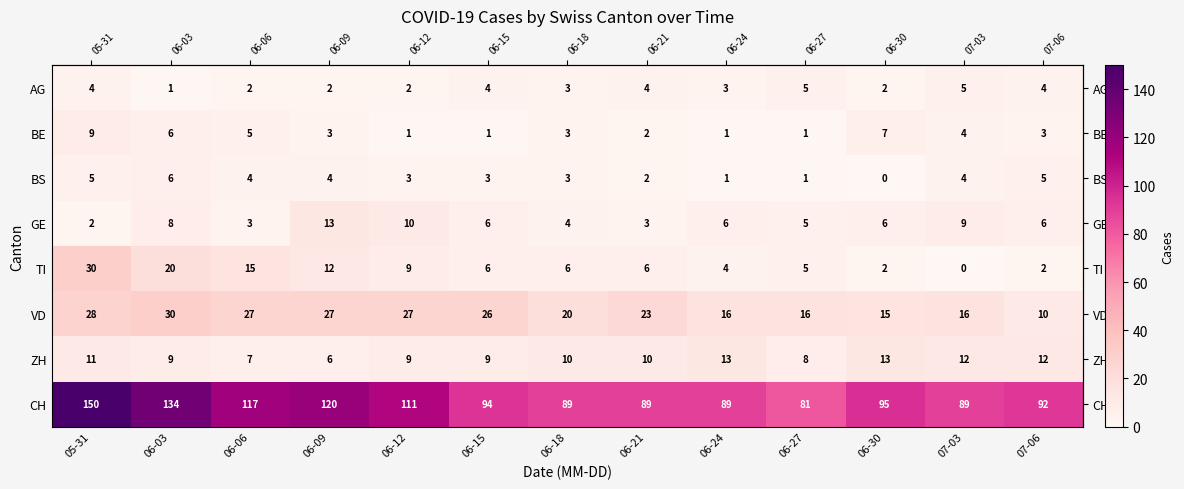

Which series has the largest range (max minus min)?

CH